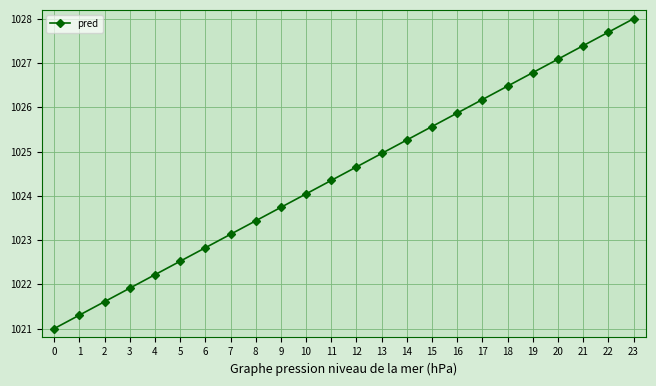

Approximately how many times larger is the value at 15 compared to 6?

1.0